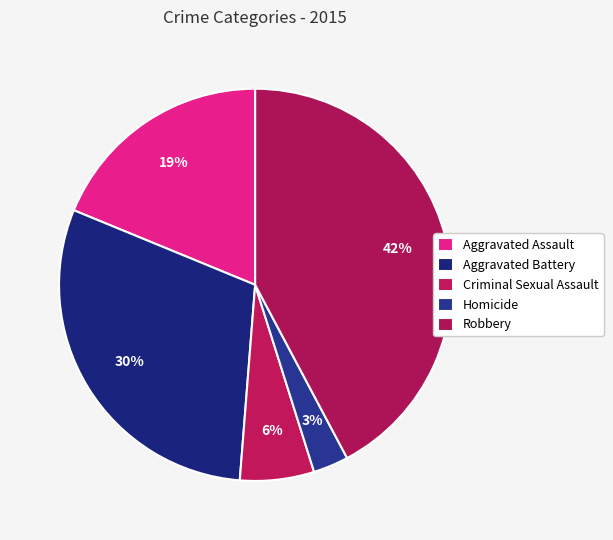

Count the number of slices in the pie.

5